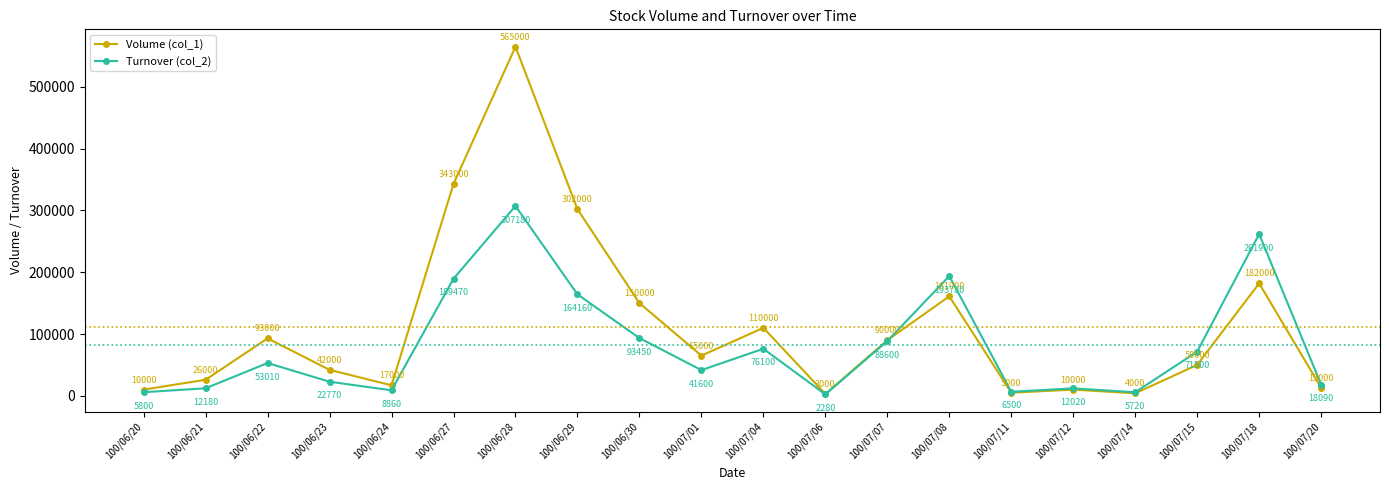

How many times do Turnover (col_2) and Volume (col_1) cross each other?

1